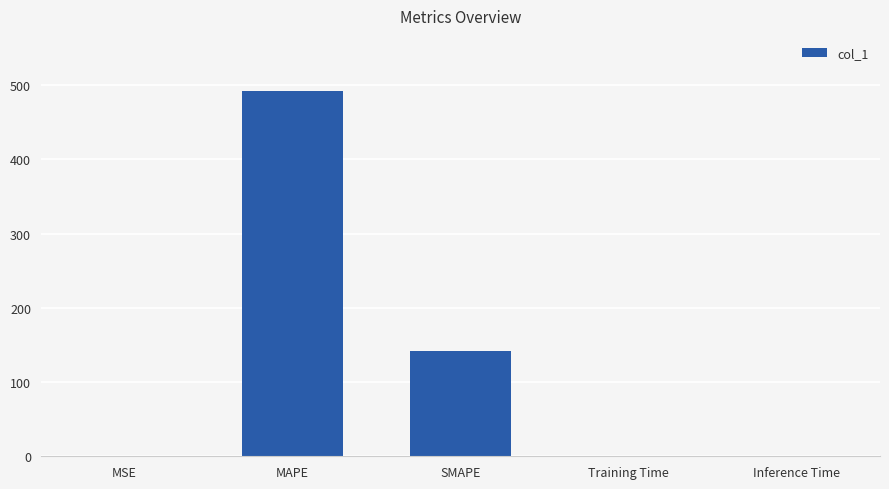

Where is the data nearest to the value 246?

SMAPE